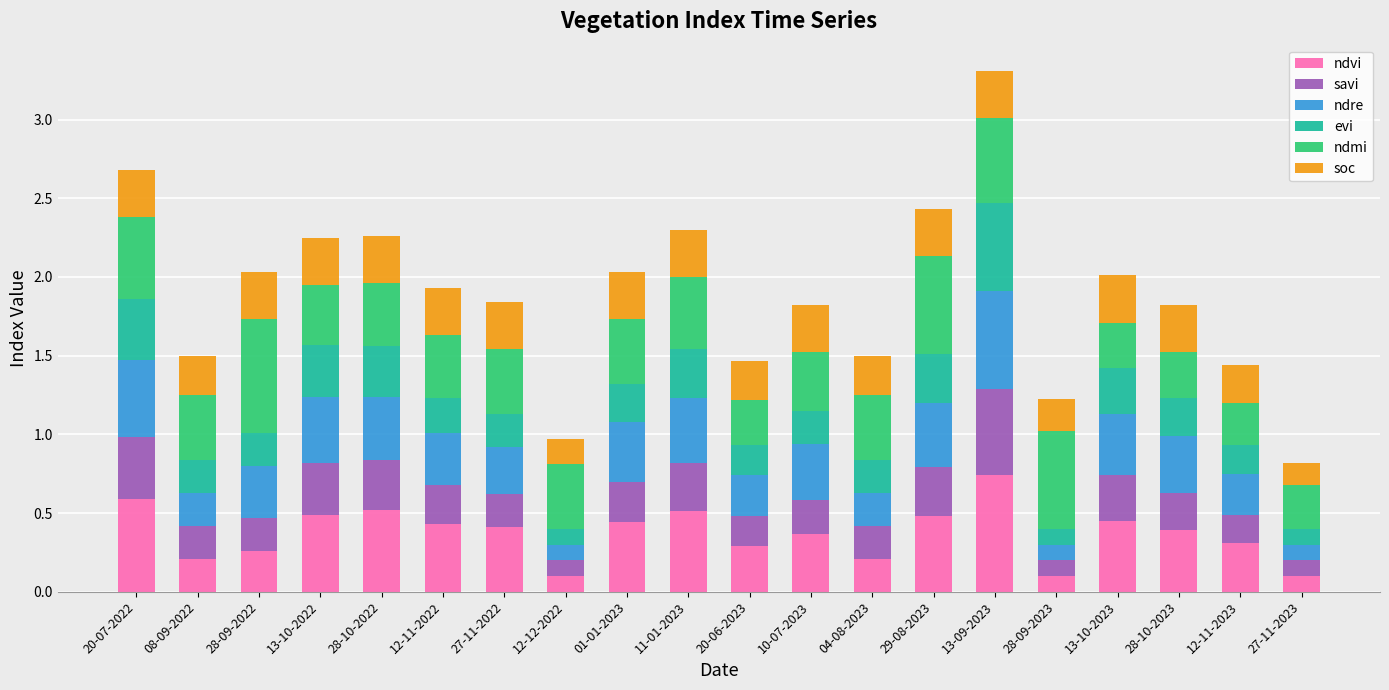

At which category is the sum across all series the highest?

13-09-2023